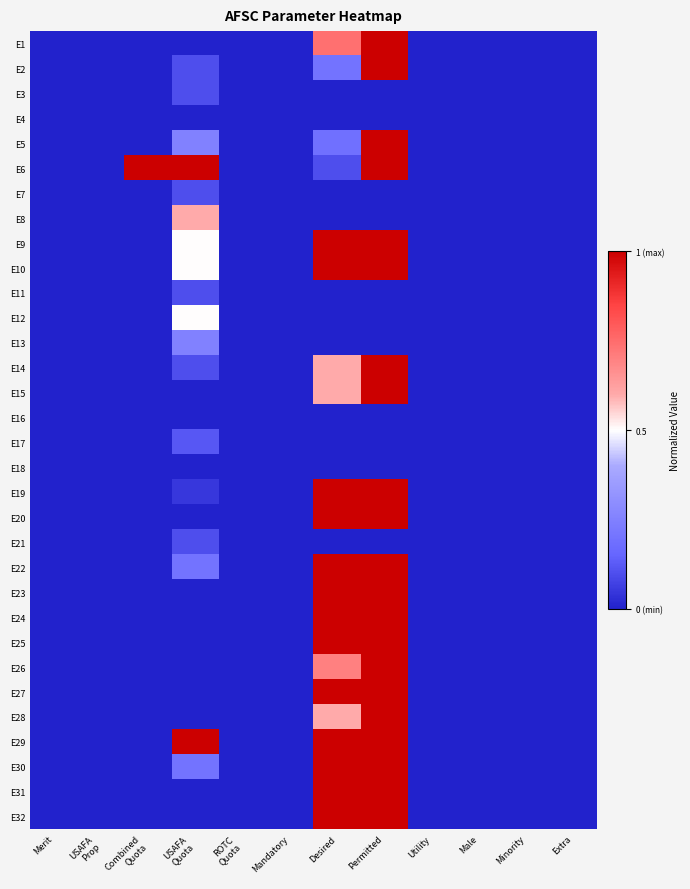

What is the spread (max minus min) of values at Combined
Quota?

1.0